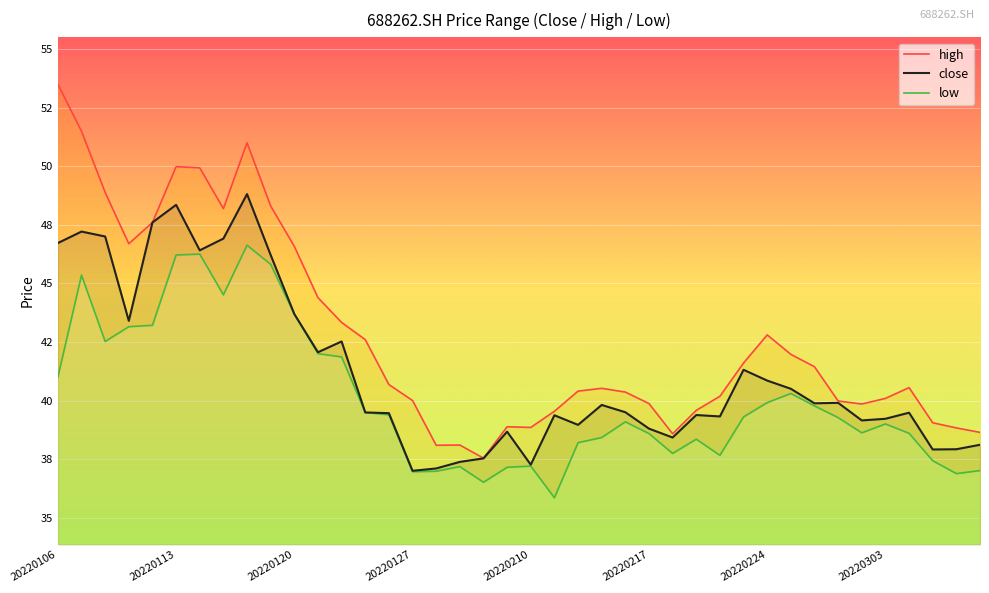

Is this an area chart (filled region under the line)?

No